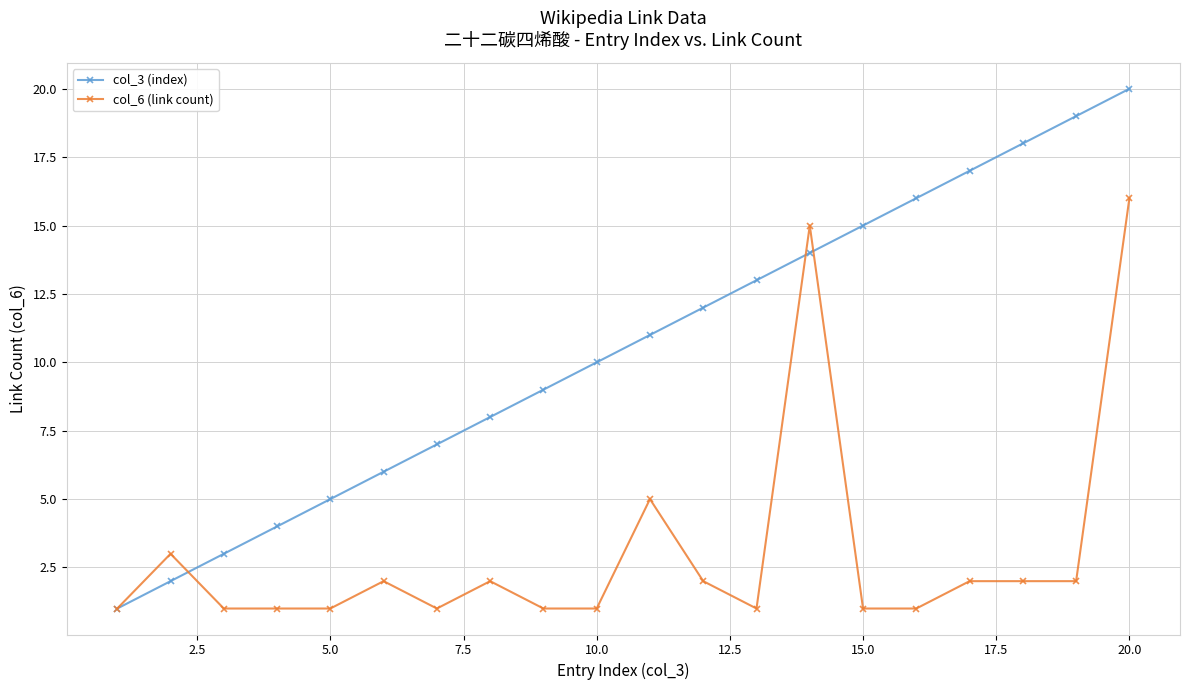

What is the maximum value shown in the chart?

20